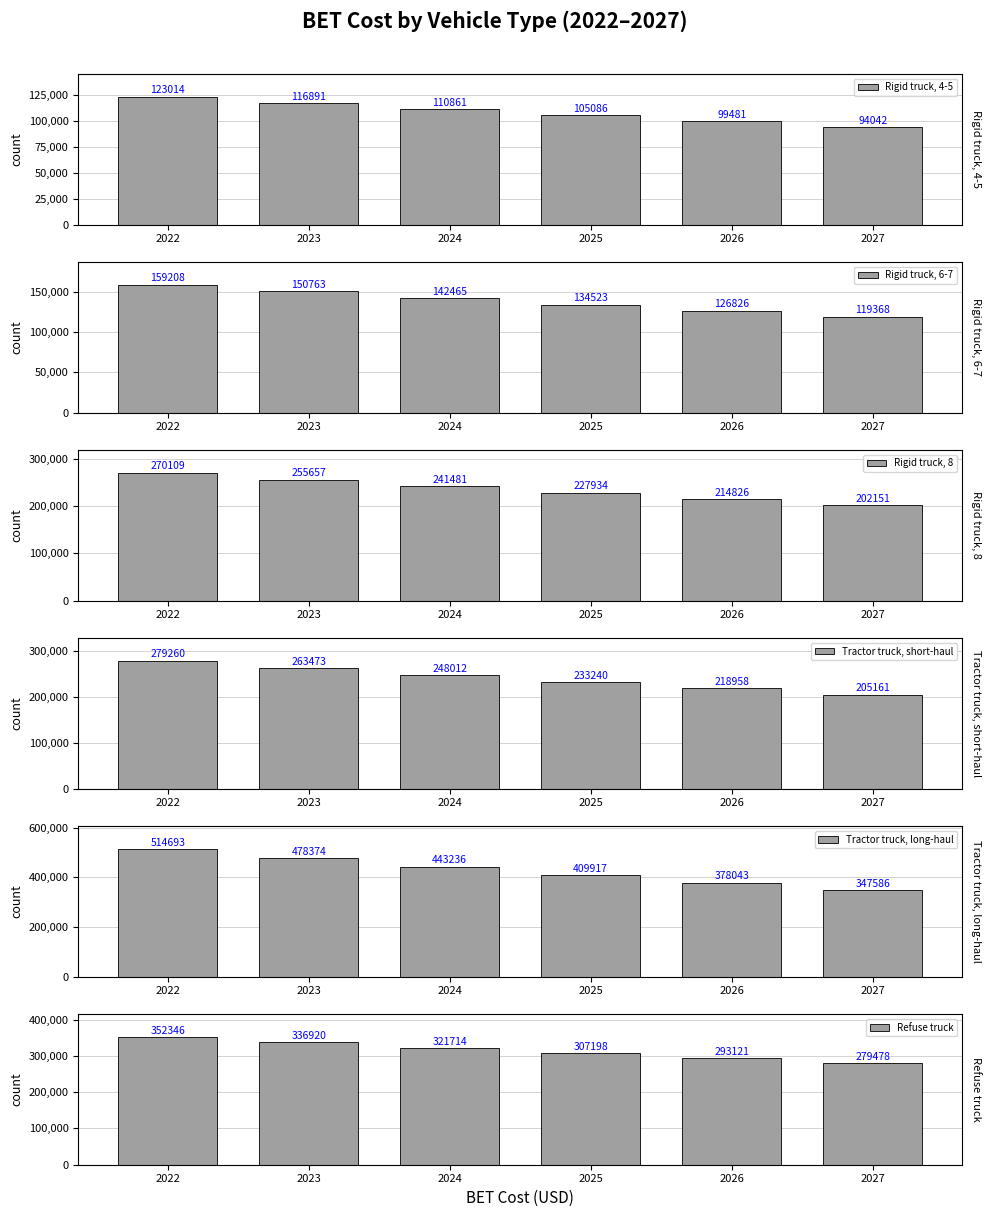

Where does the Refuse truck series first go above 321714?

2022